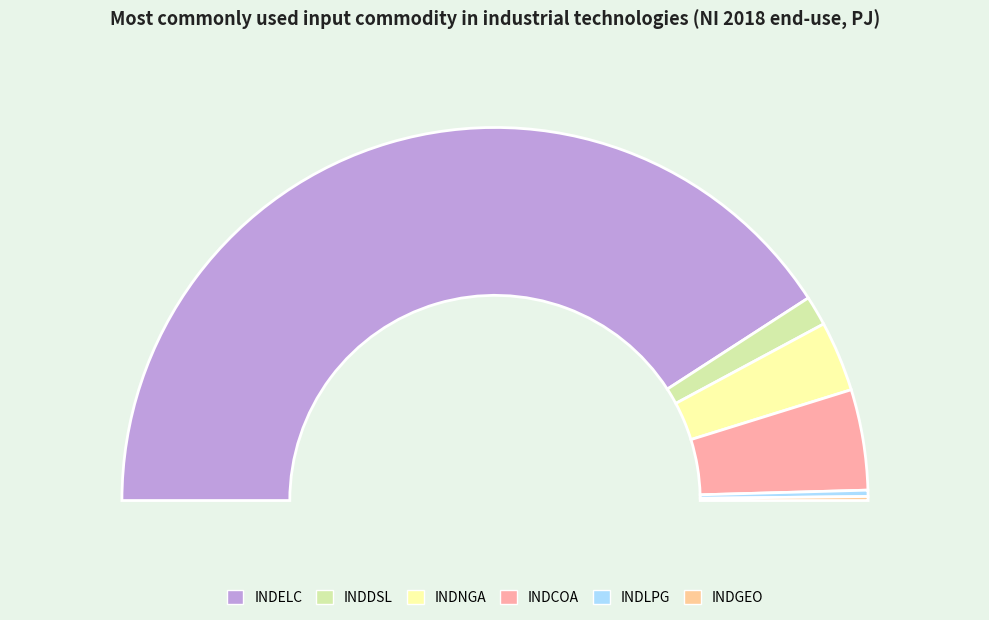

What is the largest slice in the pie chart?

INDELC